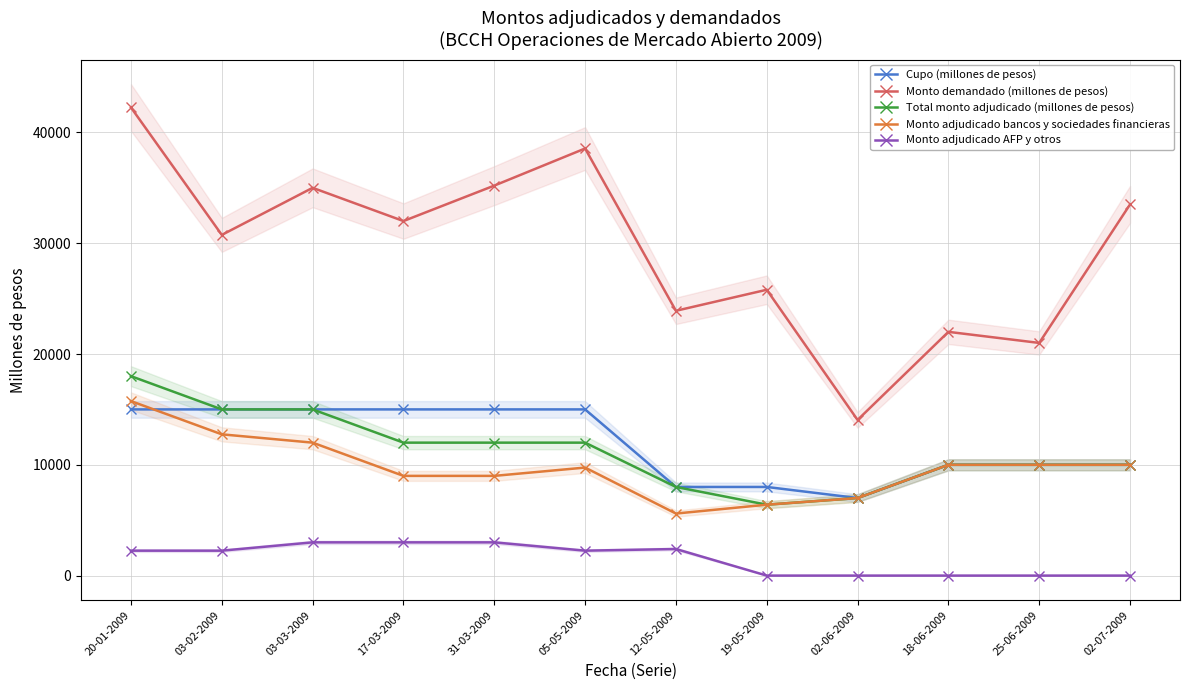

Rank the series by their maximum value, from highest to lowest.

Monto demandado (millones de pesos), Total monto adjudicado (millones de pesos), Monto adjudicado bancos y sociedades financieras, Cupo (millones de pesos), Monto adjudicado AFP y otros